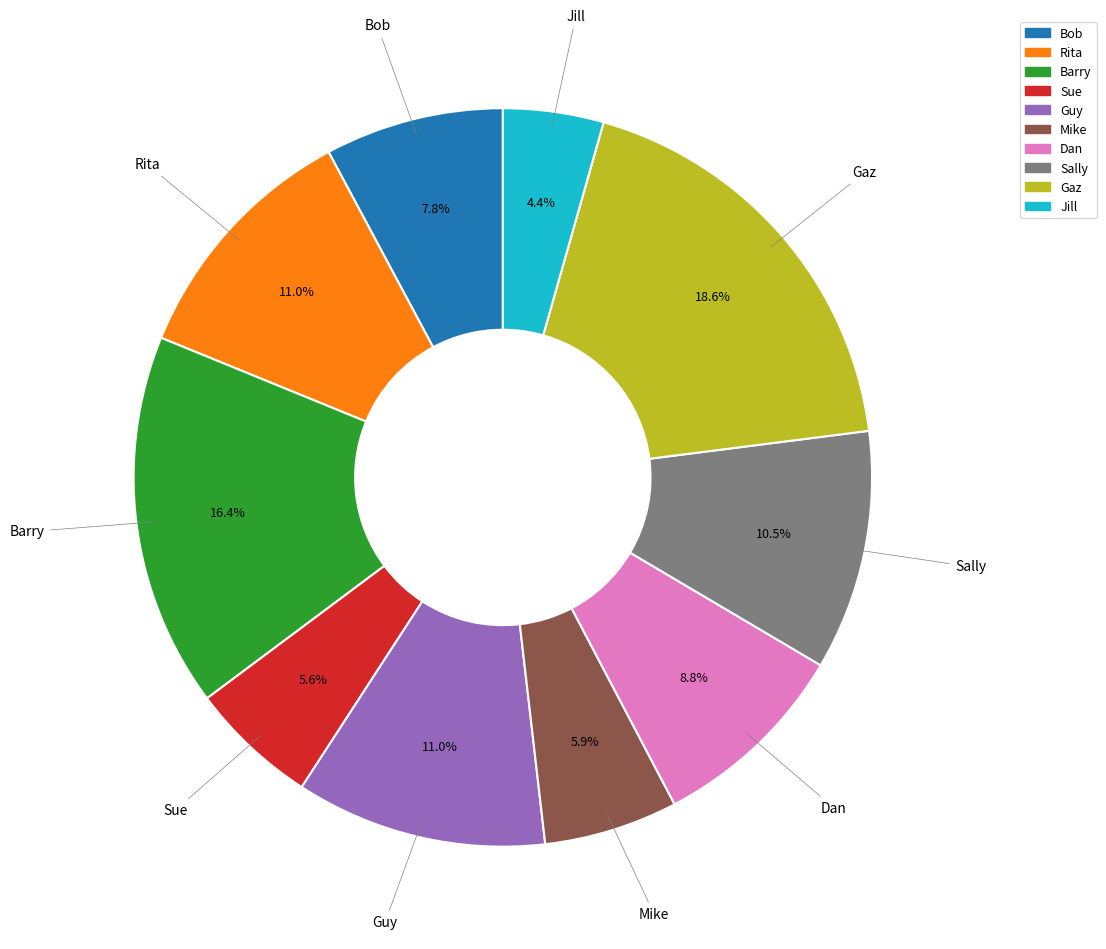

Does any single category account for the majority?

No